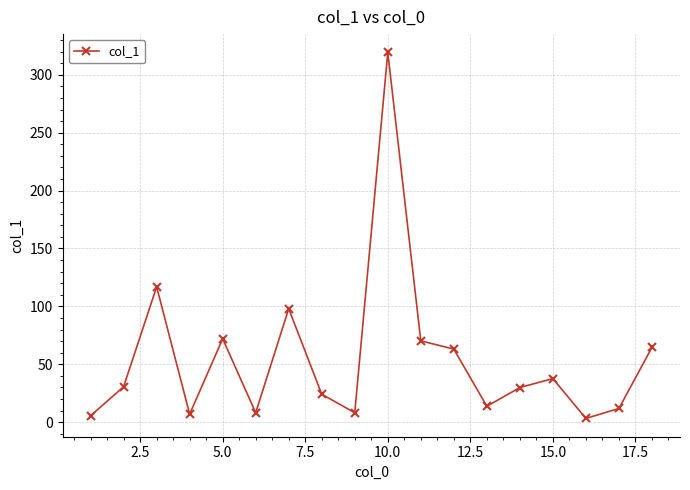

How many data points are above 30?

9